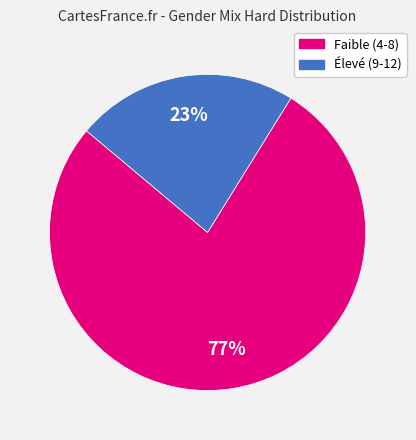

Count the number of slices in the pie.

2